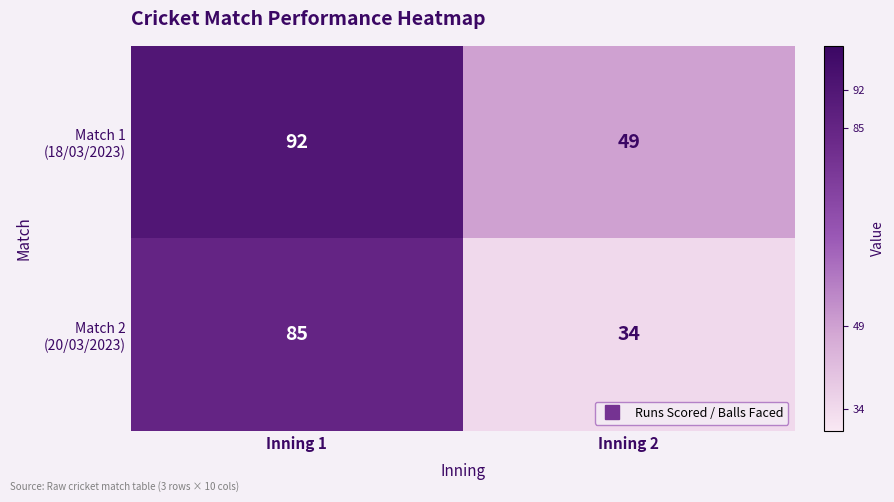

What is the total value across all series at Inning 2?

83